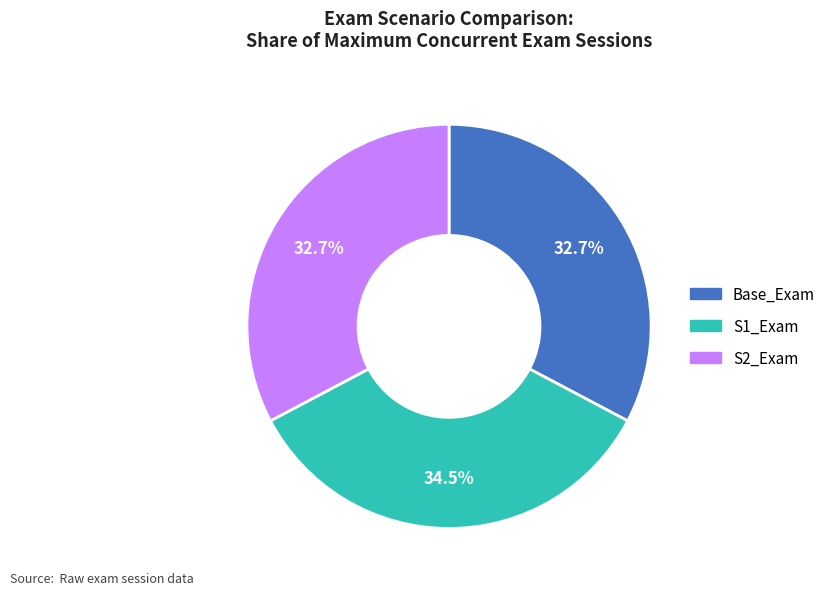

Is there a majority slice in this chart?

No